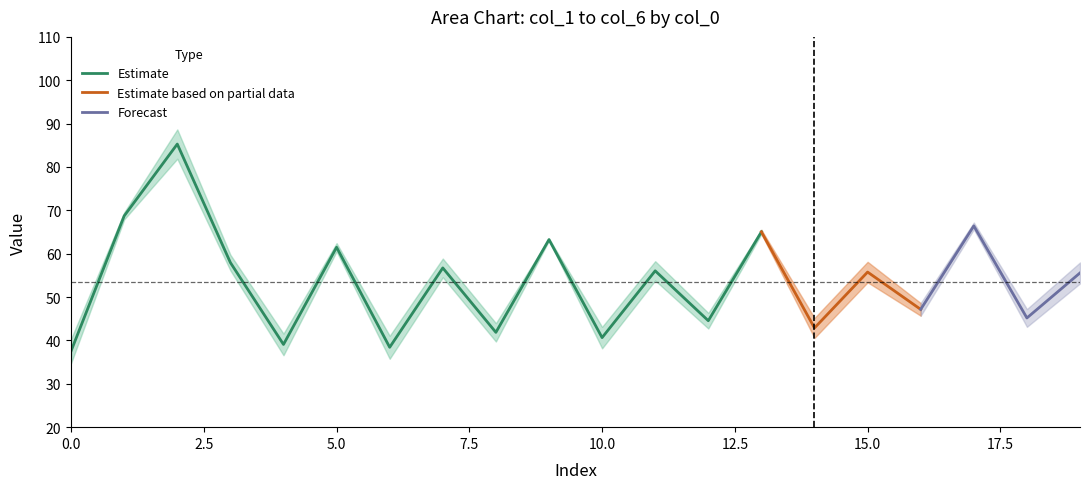

The Estimate series shows 62.0 at 10.0. True or false?

False